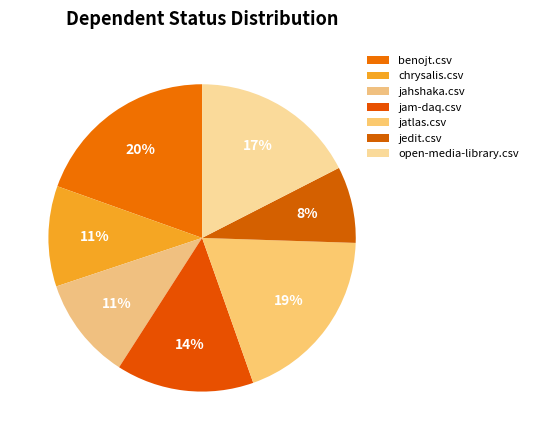

Is it true that open-media-library.csv is 17% of the pie?

True